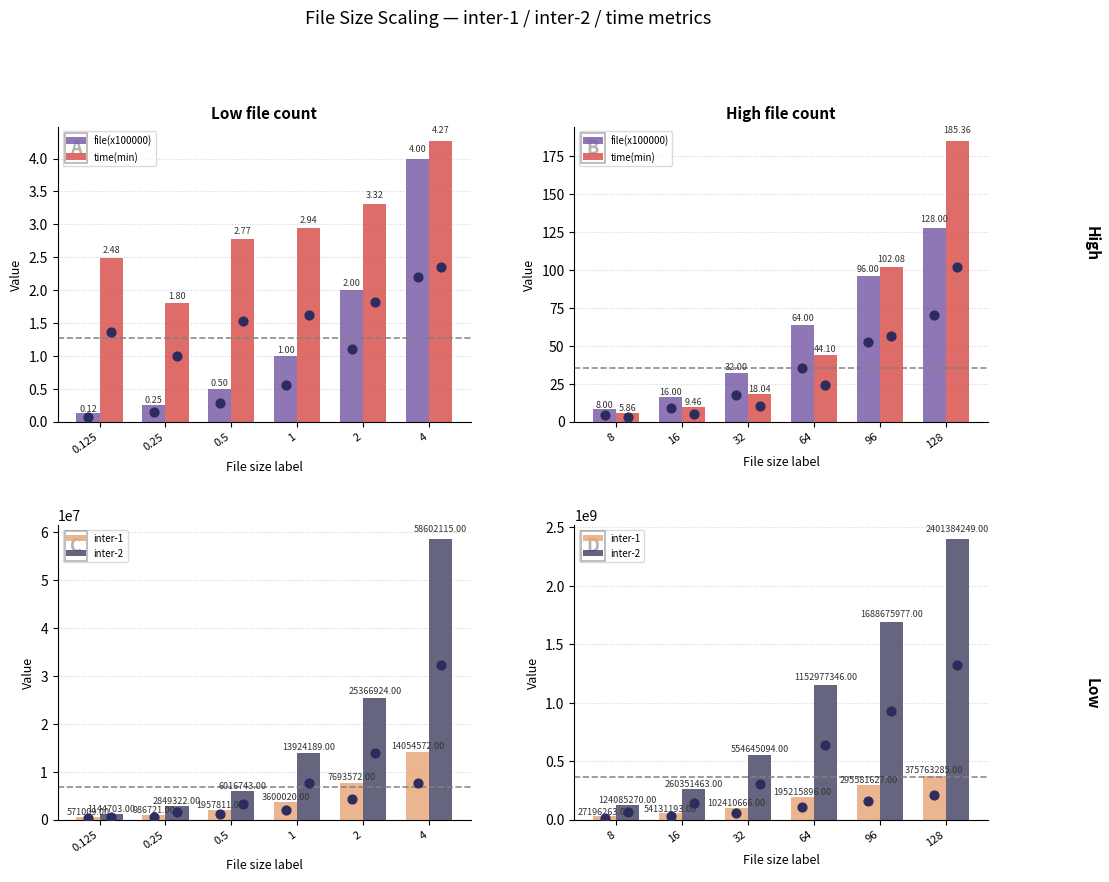

At how many categories does at least one series exceed 1636326667?

2